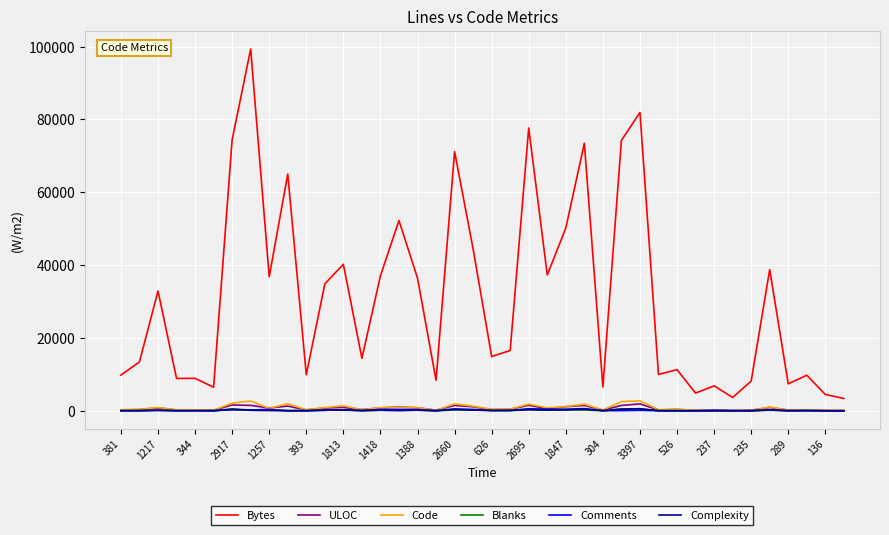

What is the greatest value displayed?

99347